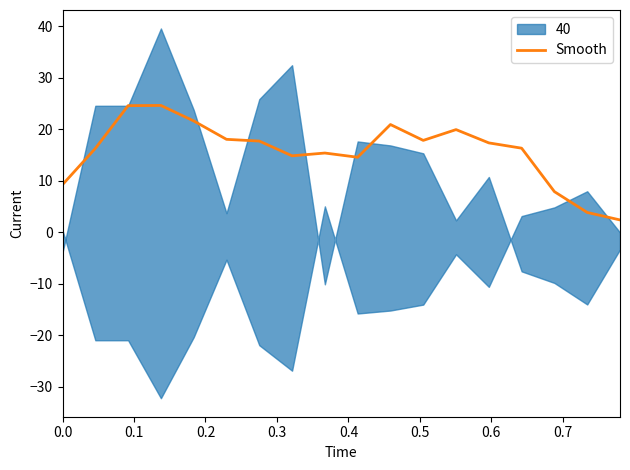

What is the maximum value for Smooth?

24.6